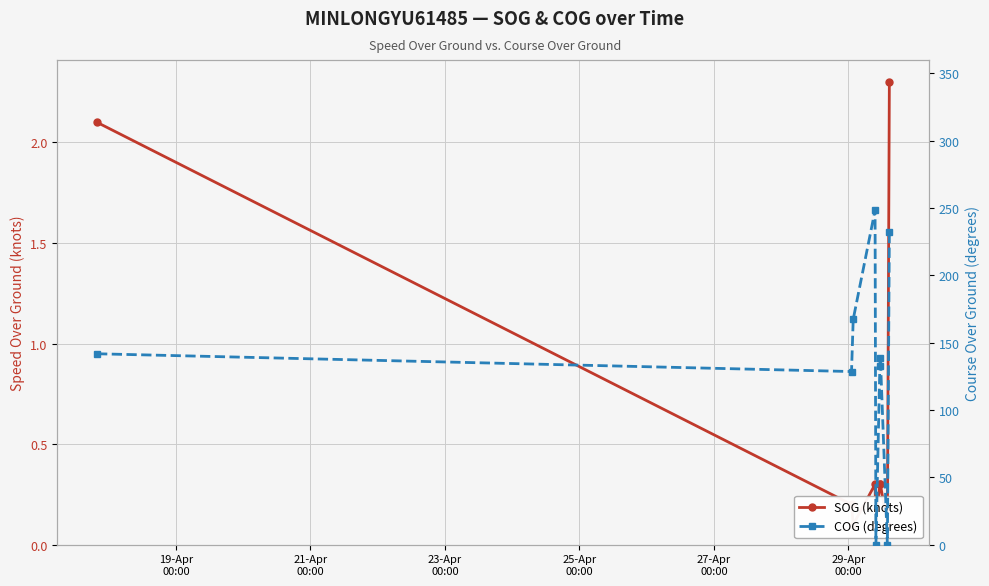

True or false: SOG (knots) and COG (degrees) intersect in this chart.

True